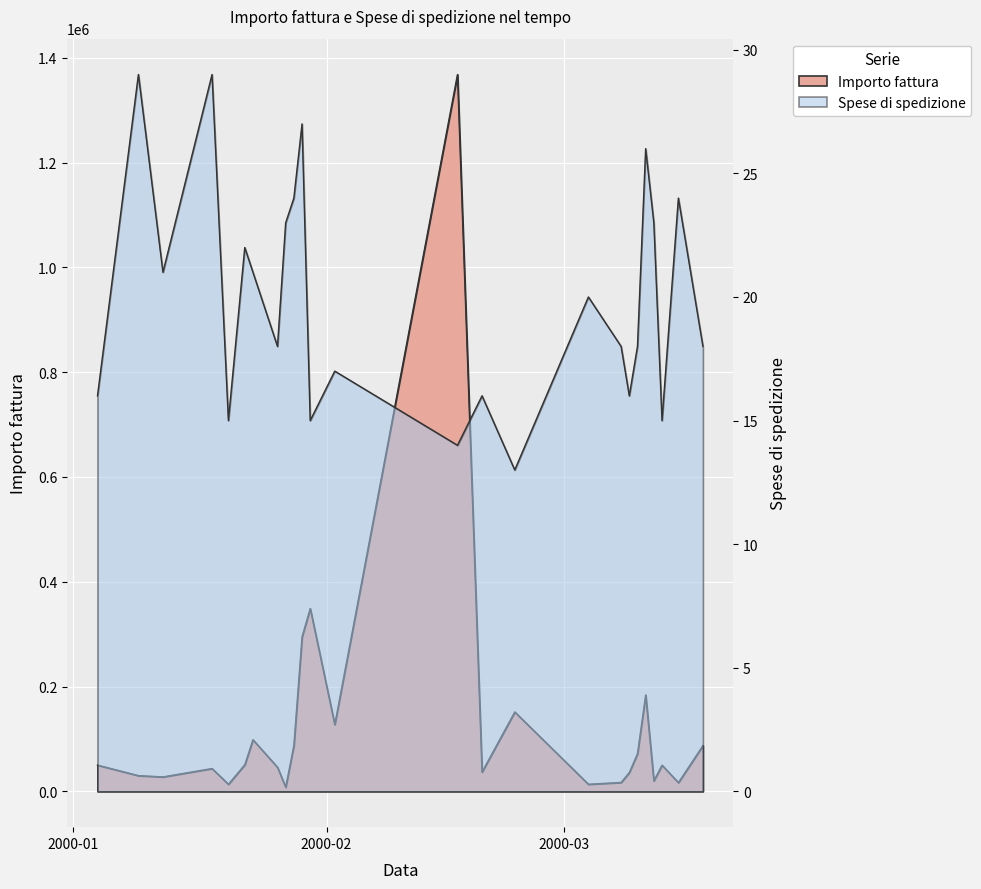

Reading left to right, what are all the values shown in this chart?

Importo fattura: 2000-01-04=50000	2000-01-09=29970	2000-01-12=27560	2000-01-18=43500	2000-01-20=13500	2000-01-22=50800	2000-01-23=98450	2000-01-26=45890	2000-01-27=7950	2000-01-28=87450	2000-01-29=295000	2000-01-30=348980	2000-02-02=127490	2000-02-17=1368000	2000-02-20=36850	2000-02-24=151500	2000-03-04=13500	2000-03-08=17000	2000-03-09=35900	2000-03-10=71800	2000-03-11=183900	2000-03-12=20000	2000-03-13=50000	2000-03-15=16650	2000-03-18=87300
Spese di spedizione: 2000-01-04=16	2000-01-09=29	2000-01-12=21	2000-01-18=29	2000-01-20=15	2000-01-22=22	2000-01-23=21	2000-01-26=18	2000-01-27=23	2000-01-28=24	2000-01-29=27	2000-01-30=15	2000-02-02=17	2000-02-17=14	2000-02-20=16	2000-02-24=13	2000-03-04=20	2000-03-08=18	2000-03-09=16	2000-03-10=18	2000-03-11=26	2000-03-12=23	2000-03-13=15	2000-03-15=24	2000-03-18=18